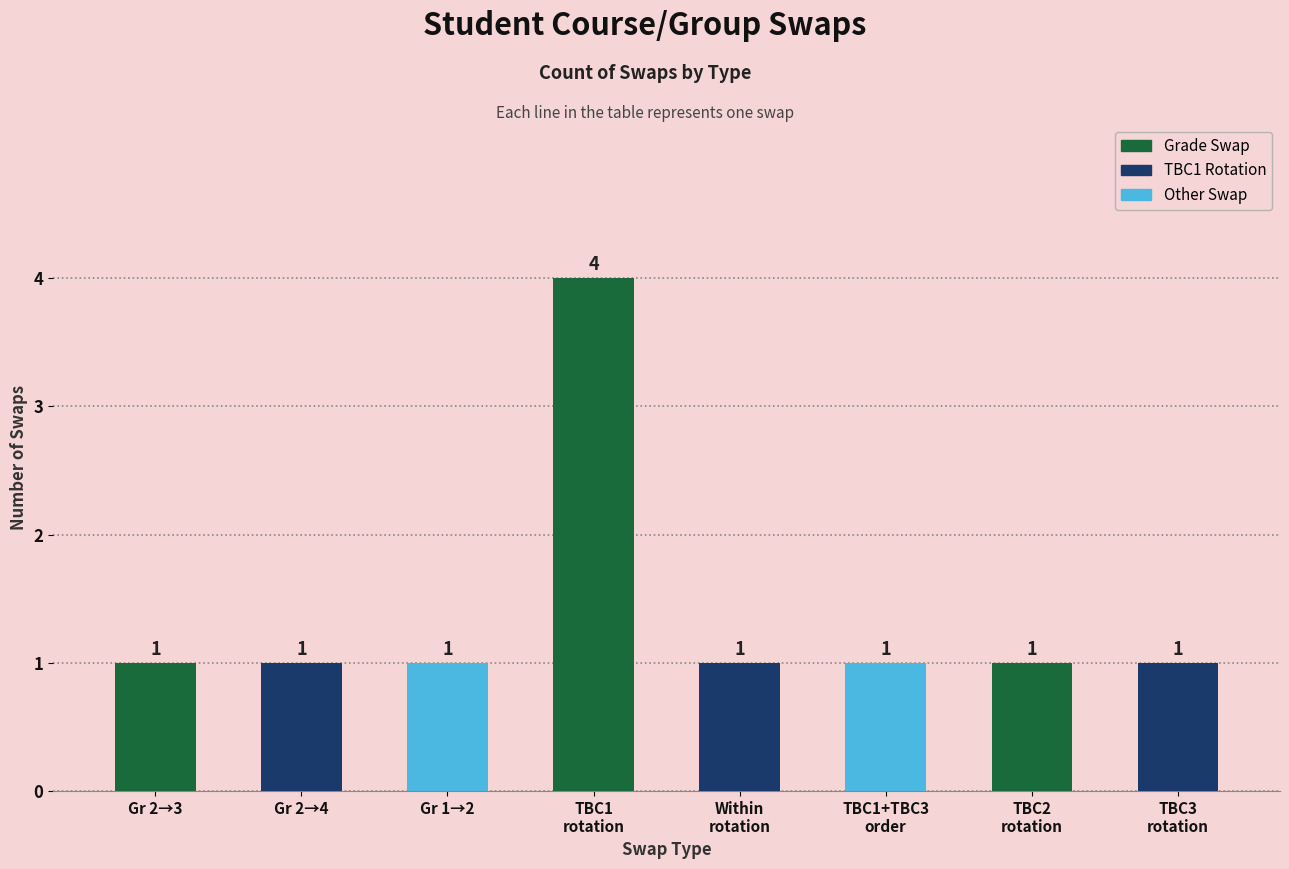

What value does the data have at TBC2
rotation?

1